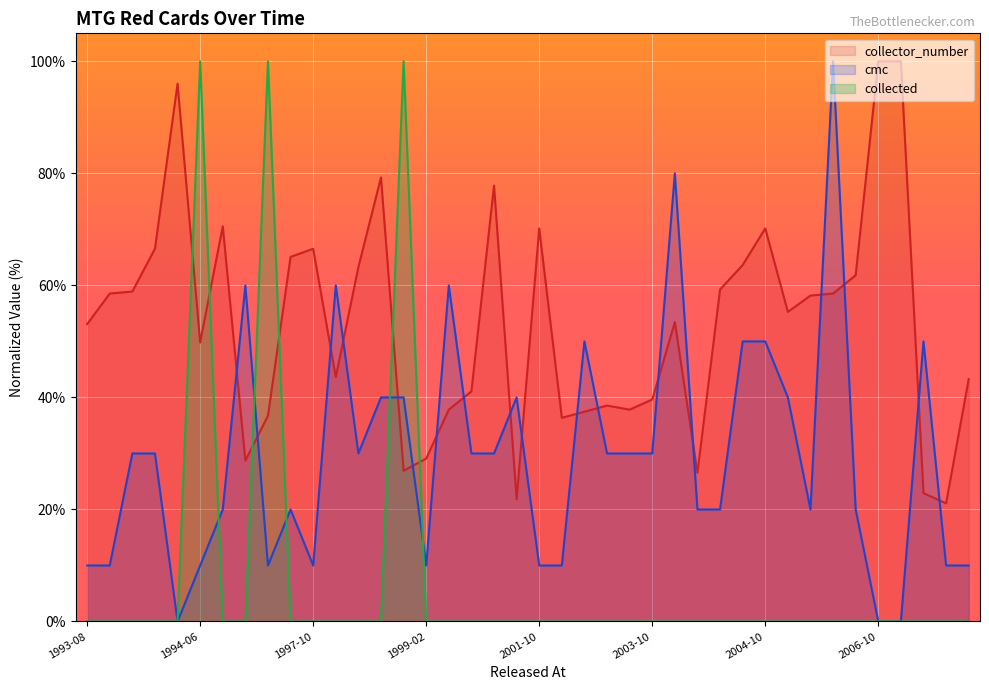

Reading right to left, transcribe all the data shown in this chart.

cmc: 10.0	10.0	50.0	0.0	0.0	20.0	100.0	20.0	40.0	50.0	50.0	20.0	20.0	80.0	30.0	30.0	30.0	50.0	10.0	10.0	40.0	30.0	30.0	60.0	10.0	40.0	40.0	30.0	60.0	10.0	20.0	10.0	60.0	20.0	10.0	0.0	30.0	30.0	10.0	10.0
collector_number: 43.3	21.1	22.9	100.0	100.0	61.8	58.5	58.2	55.3	70.2	63.6	59.3	26.5	53.5	39.6	37.8	38.5	37.5	36.4	70.2	21.8	77.8	41.1	37.8	29.1	26.9	79.3	63.3	43.6	66.5	65.1	36.7	28.7	70.5	49.8	96.0	66.5	58.9	58.5	53.1
collected: 0.0	0.0	0.0	0.0	0.0	0.0	0.0	0.0	0.0	0.0	0.0	0.0	0.0	0.0	0.0	0.0	0.0	0.0	0.0	0.0	0.0	0.0	0.0	0.0	0.0	100.0	0.0	0.0	0.0	0.0	0.0	100.0	0.0	0.0	100.0	0.0	0.0	0.0	0.0	0.0